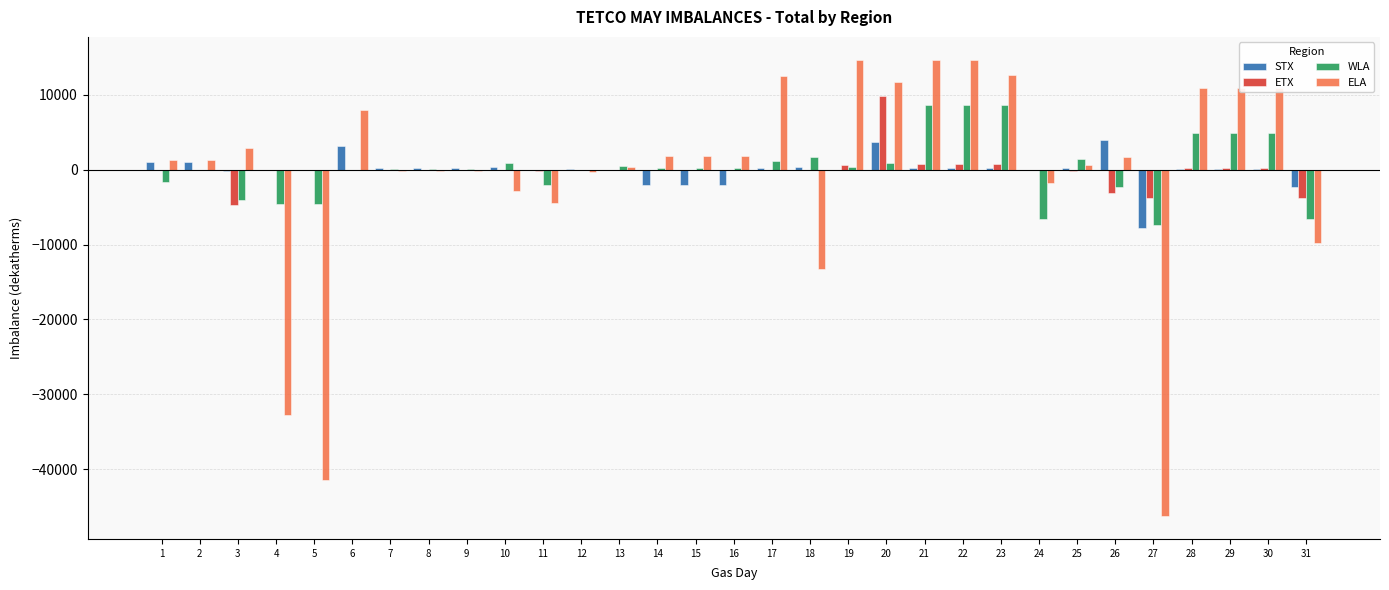

What is the highest value of the ETX series?

9784